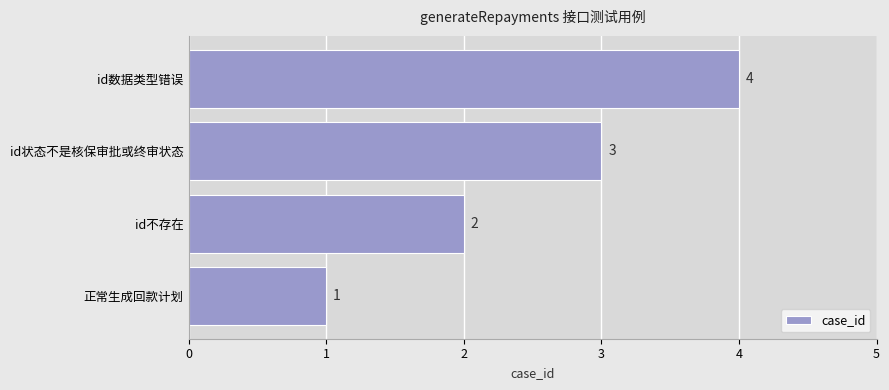

Approximately how many times larger is the value at id数据类型错误 compared to id不存在?

2.0